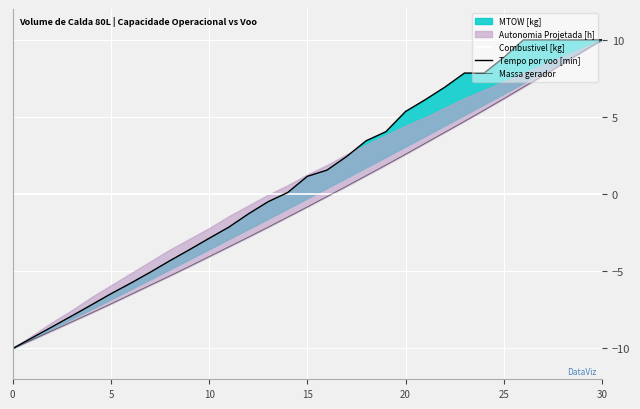

Where do Tempo por voo [min] and Combustivel [kg] first cross each other?

13 and 14